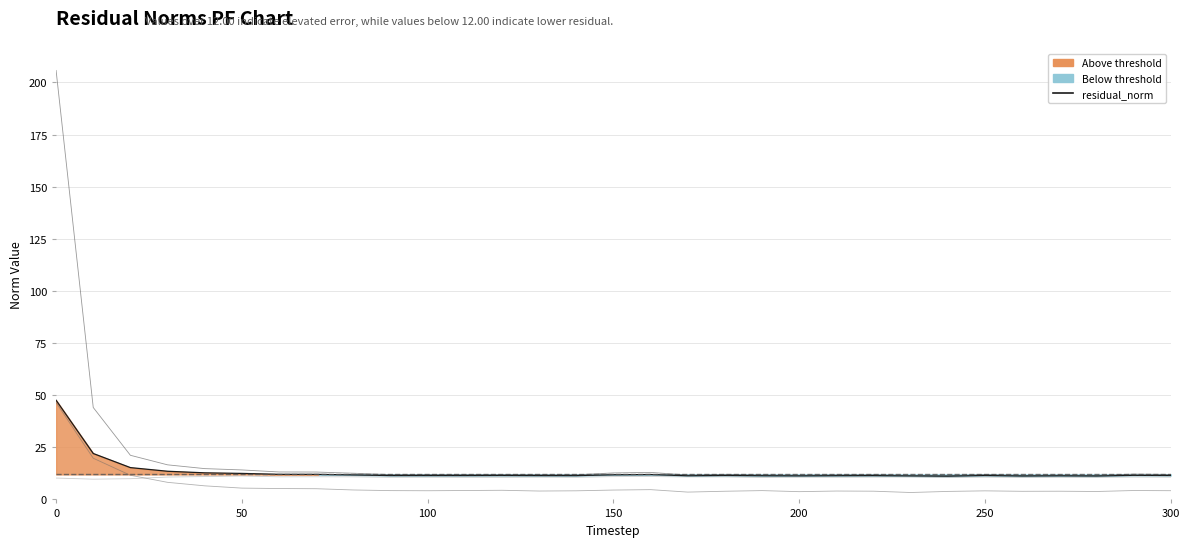

How many categories are shown in the chart?

31